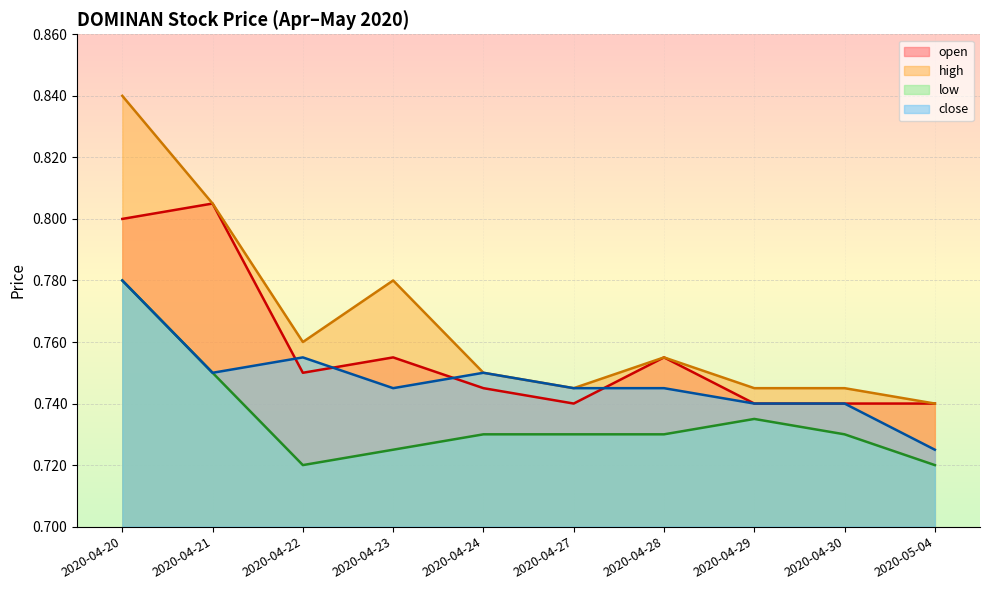

At which category does open reach its first local peak?

2020-04-21